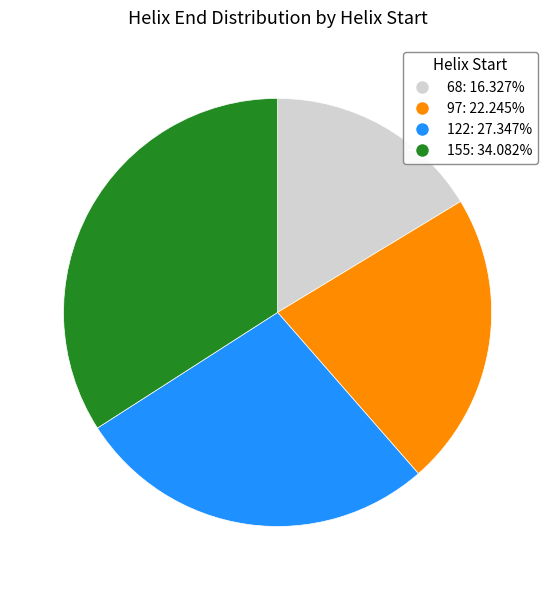

Is the sum of 155 and 122 greater than half?

Yes